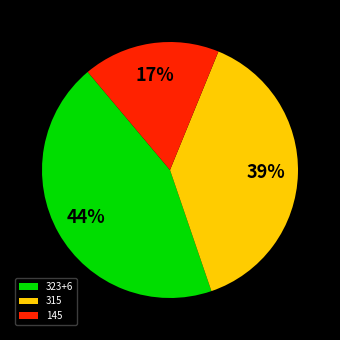

Count the number of slices in the pie.

3